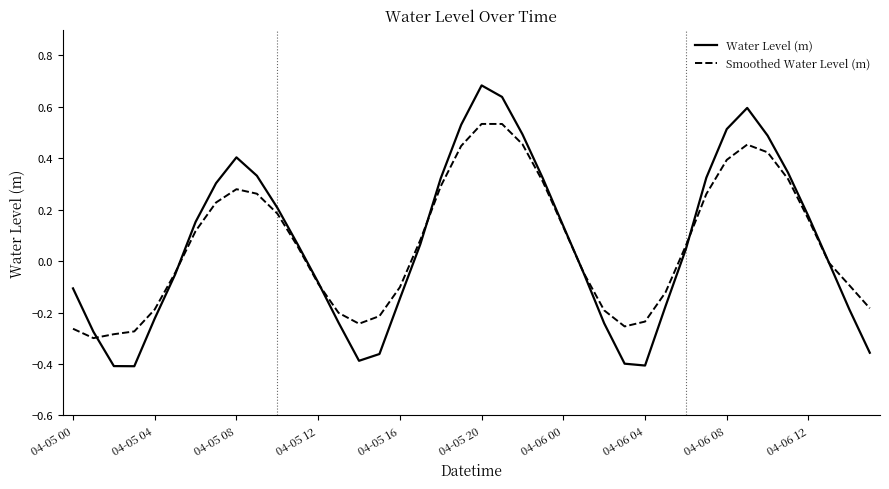

What is the difference between the second highest and second lowest values in the Smoothed Water Level (m) series?

0.8